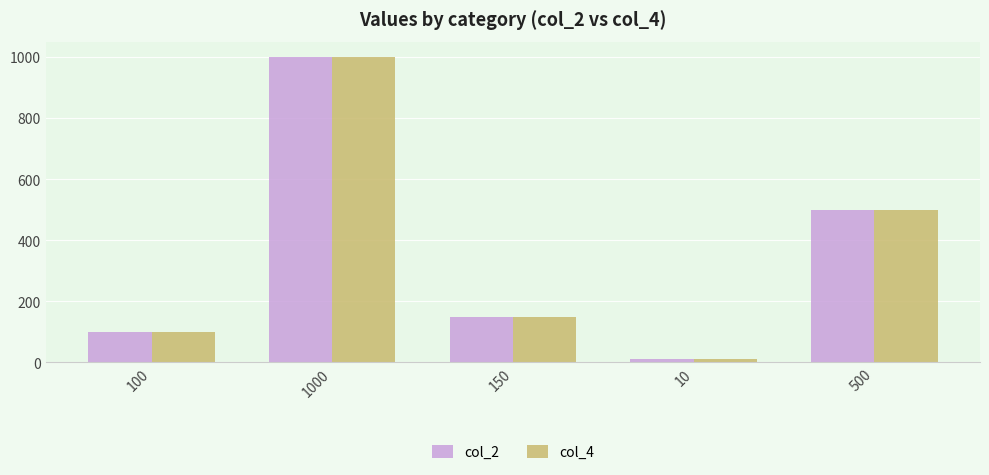

Reading left to right, list all the values displayed in this chart.

col_2: 100=100	1000=1000	150=150	10=10	500=500
col_4: 100=100	1000=1000	150=150	10=10	500=500